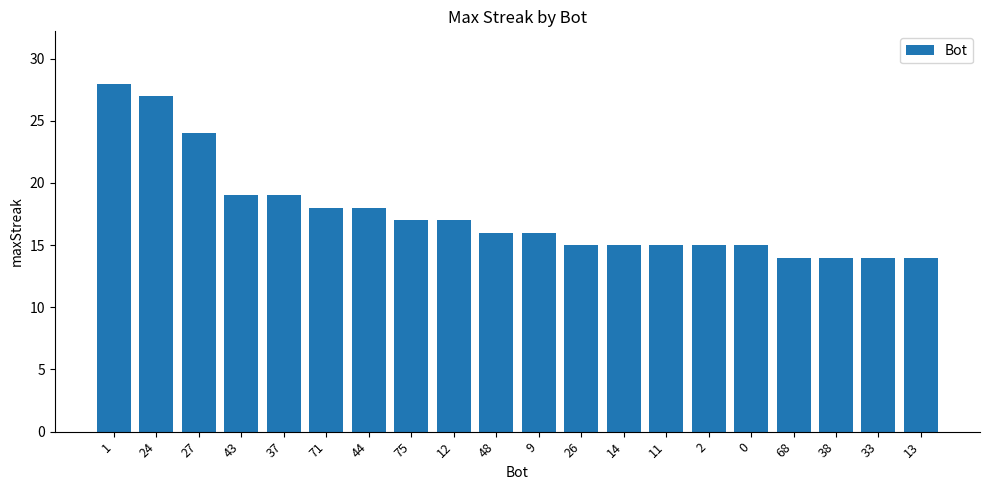

How many data points does each series have?

20